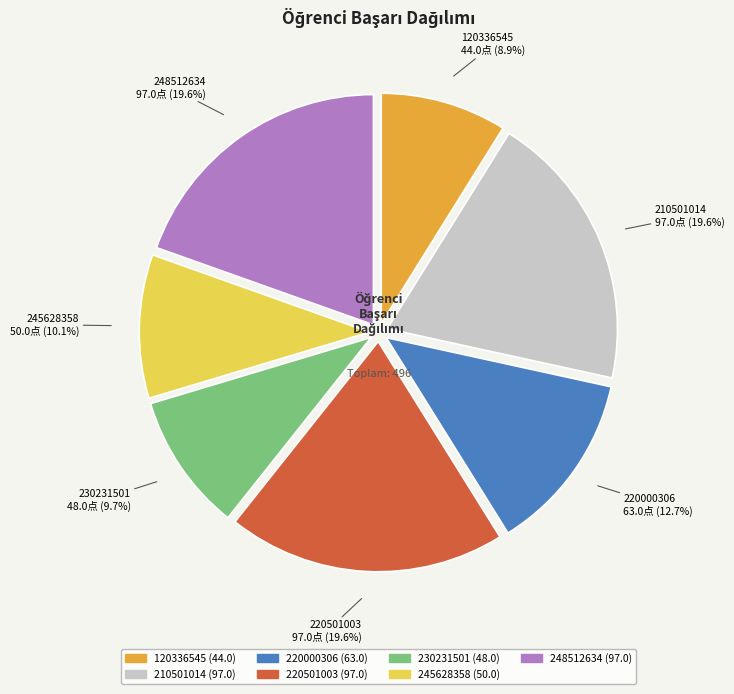

Do 220000306 and 230231501 together represent more than half of the pie?

No